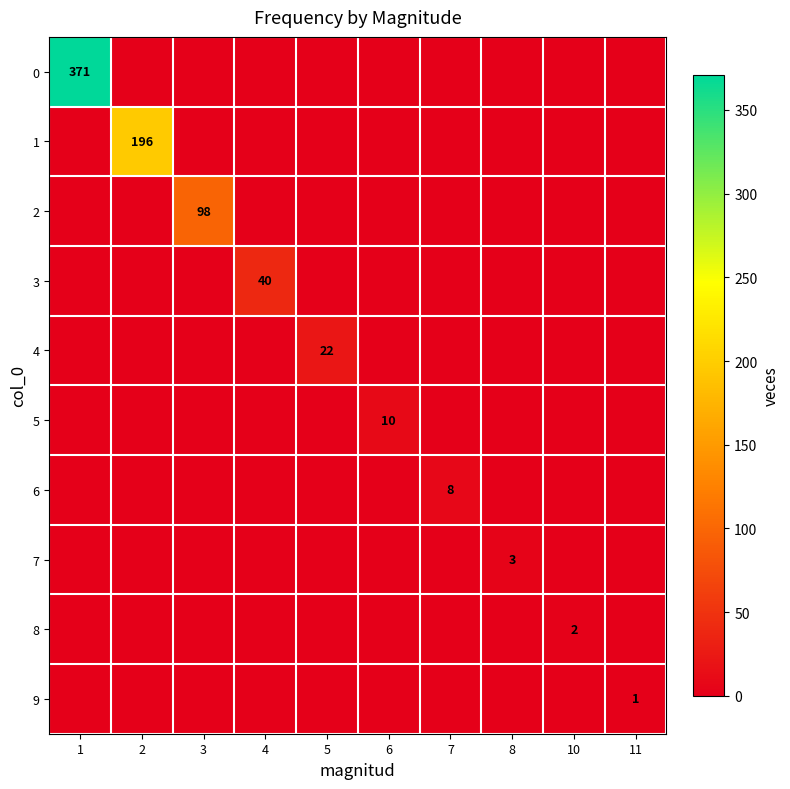

True or false: 9 has a value of 2 at 11.

False